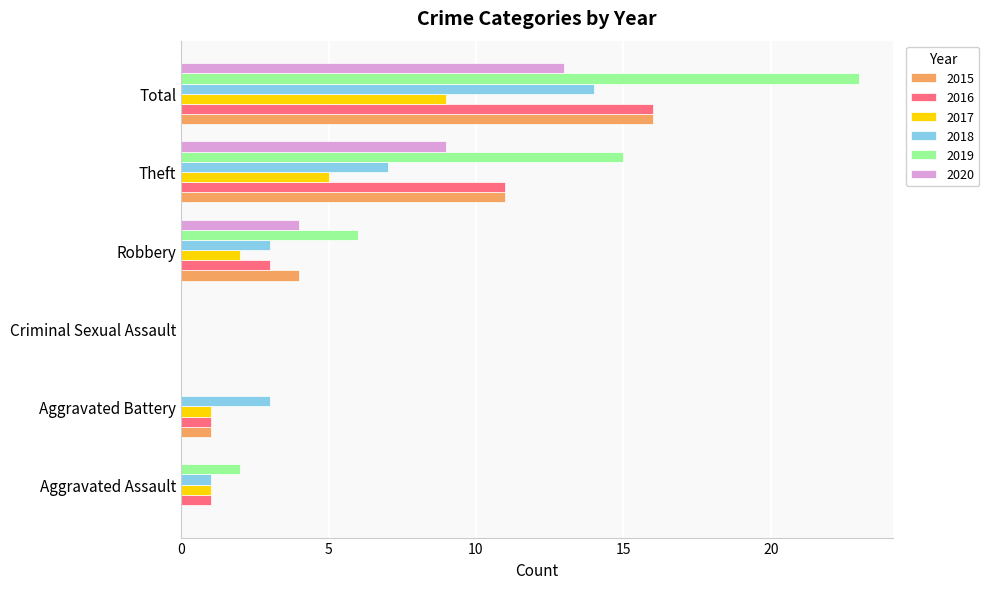

Which label corresponds to the largest value in the chart?

Total